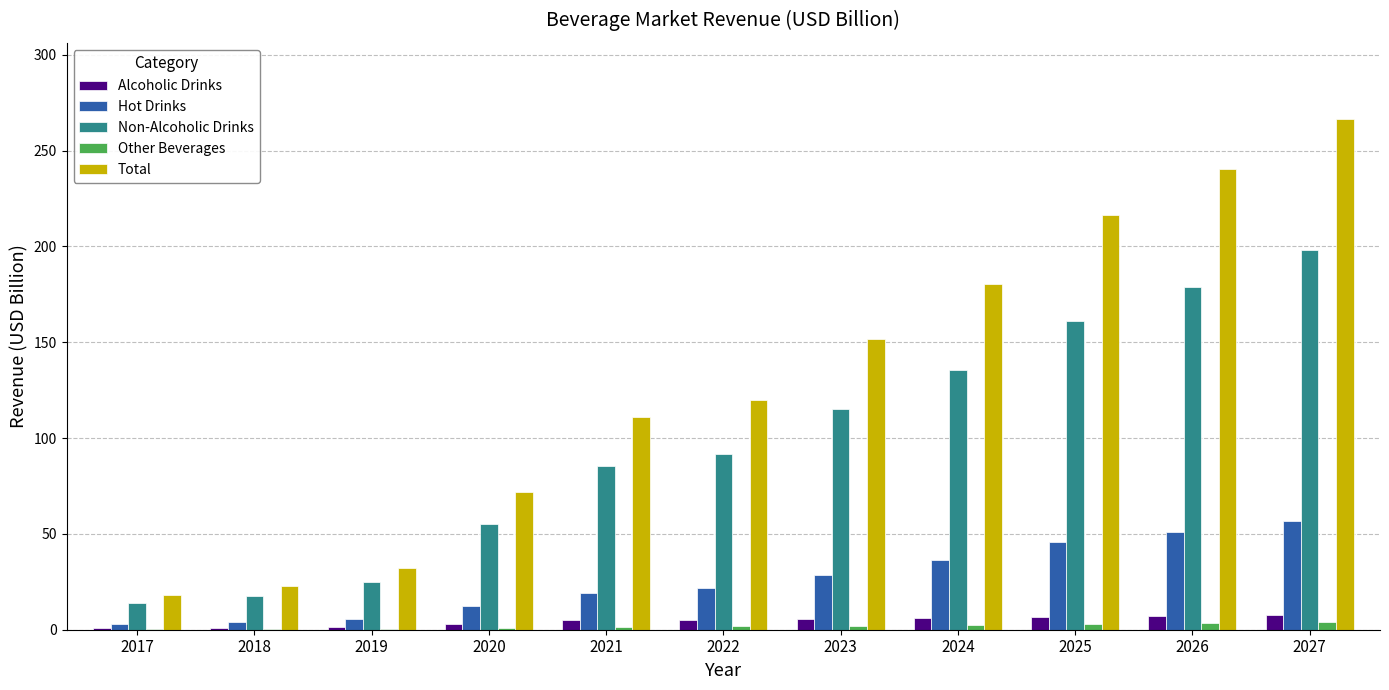

The Total series shows 3.7 at 2017. True or false?

False